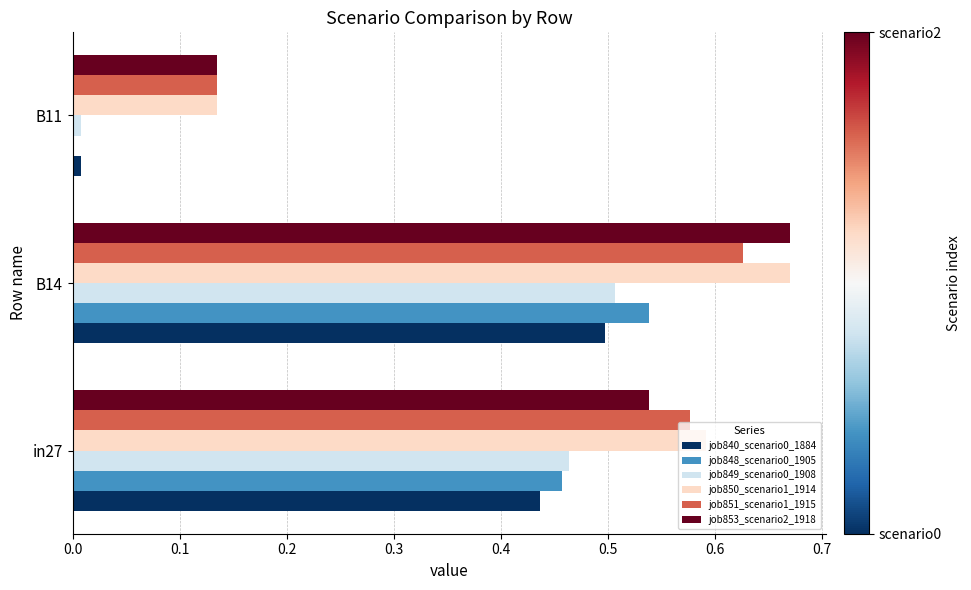

Is the value of job850_scenario1_1914 at in27 greater than the value of job848_scenario0_1905 at B11?

Yes